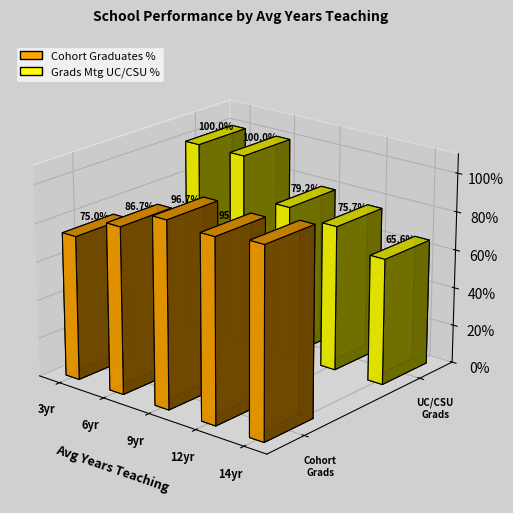

What are all the series names shown in the legend?

Cohort Graduates %, Grads Mtg UC/CSU %